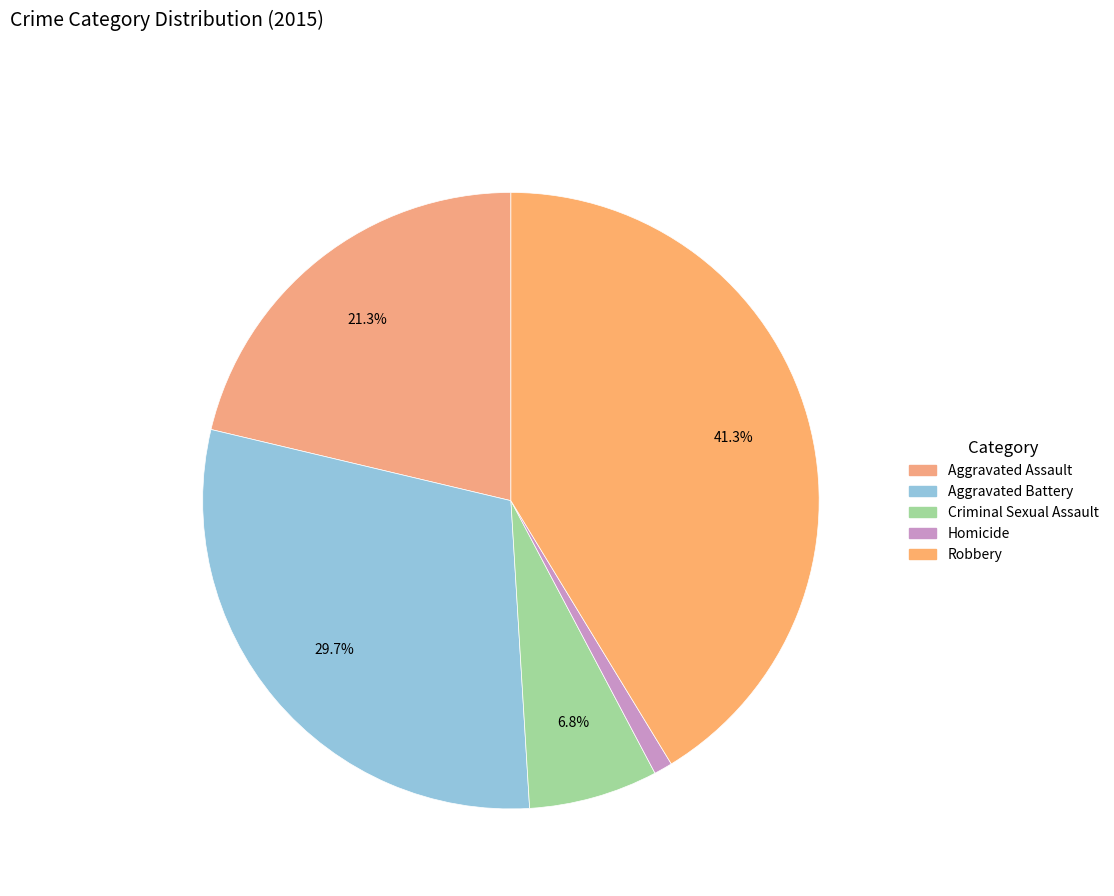

What is the total percentage of Aggravated Assault and Criminal Sexual Assault?

28.1%